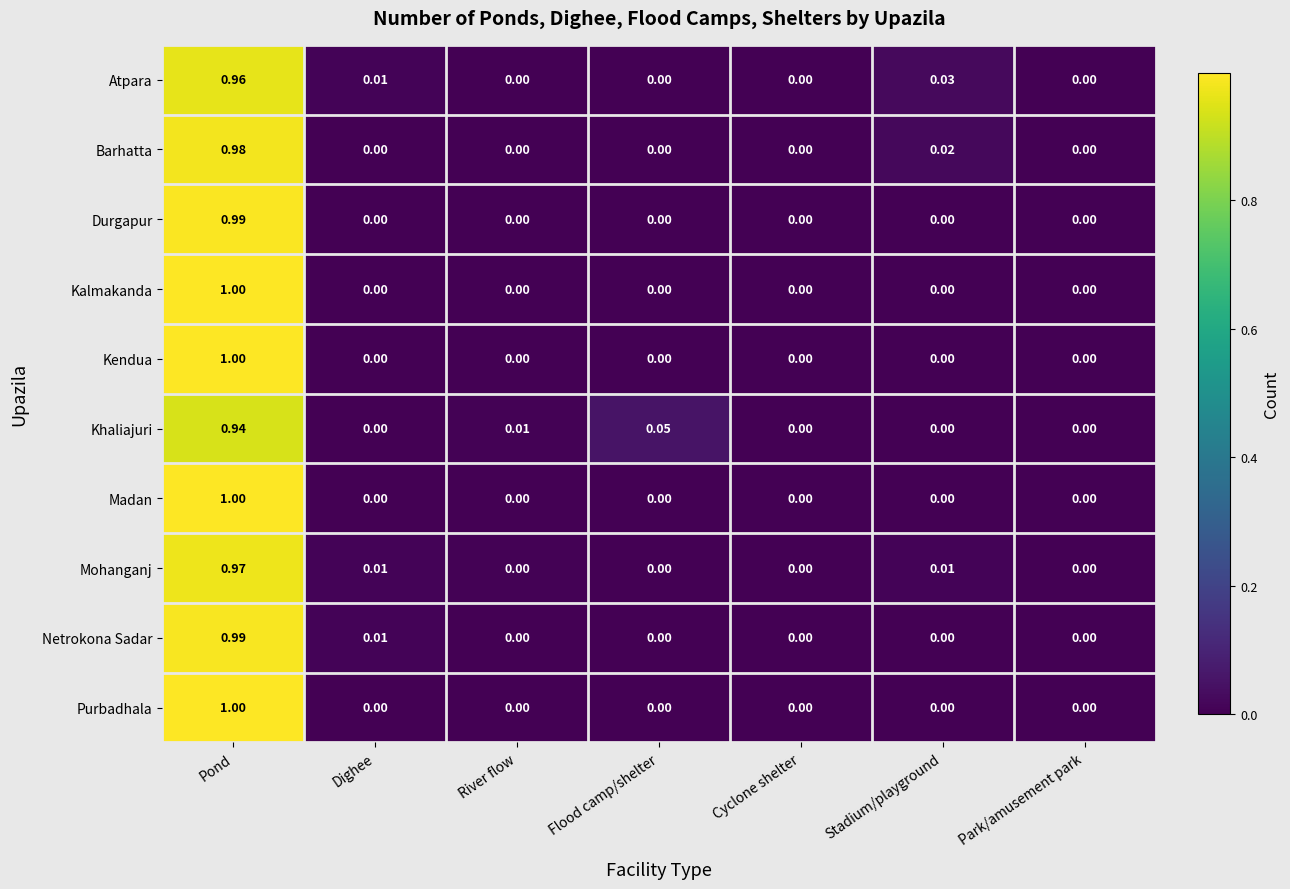

At which label does Barhatta reach its peak?

Pond